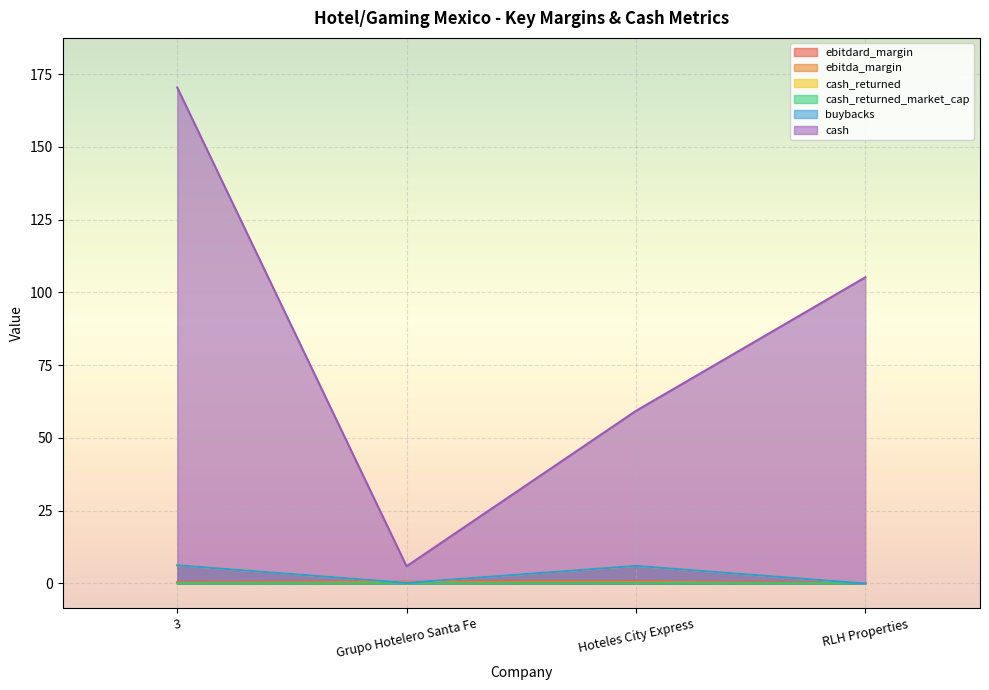

Reading right to left, what are all the values shown in this chart?

ebitdard_margin: RLH Properties=0.1	Hoteles City Express=0.6	Grupo Hotelero Santa Fe=0.5	3=0.4
ebitda_margin: RLH Properties=0.1	Hoteles City Express=0.6	Grupo Hotelero Santa Fe=0.5	3=0.4
cash_returned: RLH Properties=0.0	Hoteles City Express=6.0	Grupo Hotelero Santa Fe=0.2	3=6.3
cash_returned_market_cap: RLH Properties=0.0	Hoteles City Express=0.1	Grupo Hotelero Santa Fe=0.0	3=0.0
buybacks: RLH Properties=0.0	Hoteles City Express=6.0	Grupo Hotelero Santa Fe=0.2	3=6.3
cash: RLH Properties=105.2	Hoteles City Express=59.3	Grupo Hotelero Santa Fe=5.9	3=170.4